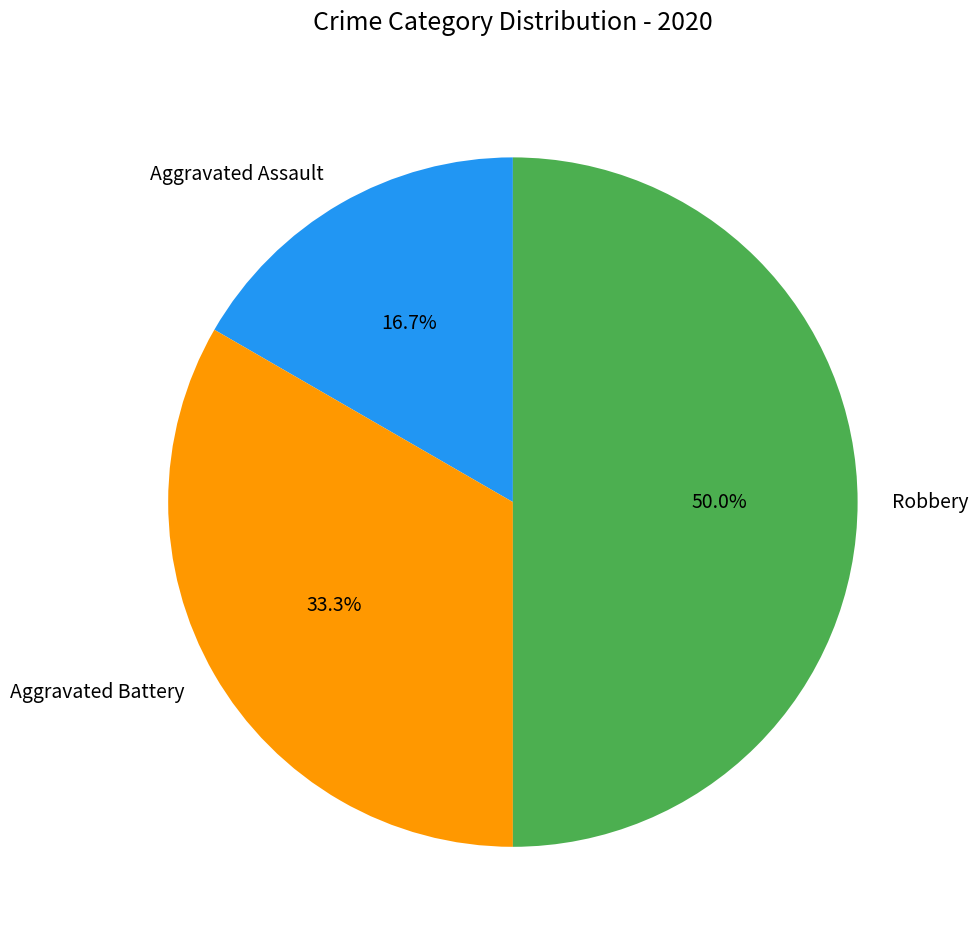

What portion of the pie excludes Aggravated Assault?

83.3%